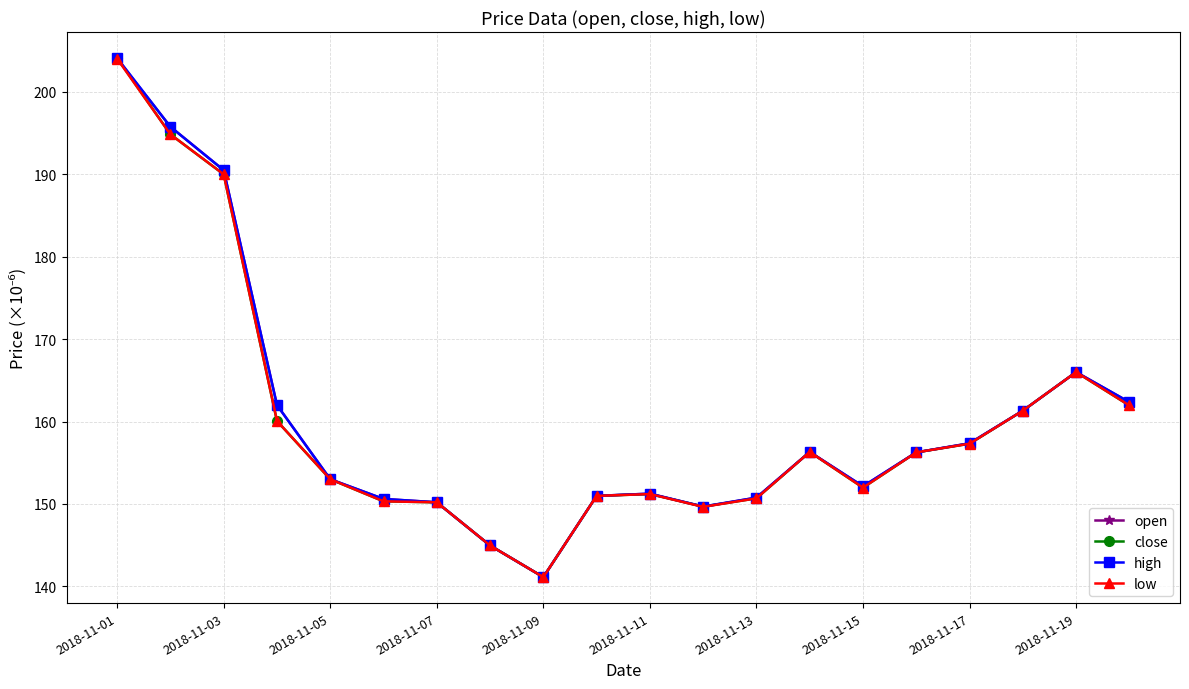

What is the value of the close point at the 16th from the left?

156.3